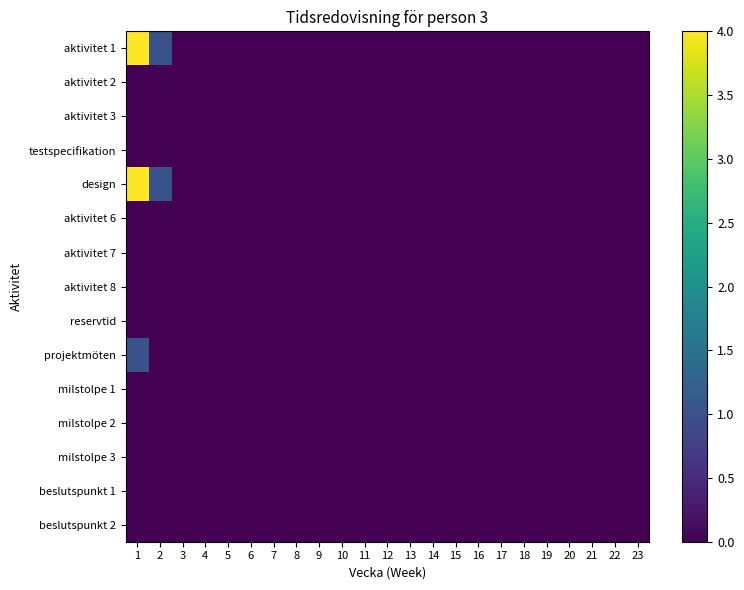

Reading left to right, extract all data points from this chart.

aktivitet 1: 1=4	2=1	3=0	4=0	5=0	6=0	7=0	8=0	9=0	10=0	11=0	12=0	13=0	14=0	15=0	16=0	17=0	18=0	19=0	20=0	21=0	22=0	23=0
aktivitet 2: 1=0	2=0	3=0	4=0	5=0	6=0	7=0	8=0	9=0	10=0	11=0	12=0	13=0	14=0	15=0	16=0	17=0	18=0	19=0	20=0	21=0	22=0	23=0
aktivitet 3: 1=0	2=0	3=0	4=0	5=0	6=0	7=0	8=0	9=0	10=0	11=0	12=0	13=0	14=0	15=0	16=0	17=0	18=0	19=0	20=0	21=0	22=0	23=0
testspecifikation: 1=0	2=0	3=0	4=0	5=0	6=0	7=0	8=0	9=0	10=0	11=0	12=0	13=0	14=0	15=0	16=0	17=0	18=0	19=0	20=0	21=0	22=0	23=0
design: 1=4	2=1	3=0	4=0	5=0	6=0	7=0	8=0	9=0	10=0	11=0	12=0	13=0	14=0	15=0	16=0	17=0	18=0	19=0	20=0	21=0	22=0	23=0
aktivitet 6: 1=0	2=0	3=0	4=0	5=0	6=0	7=0	8=0	9=0	10=0	11=0	12=0	13=0	14=0	15=0	16=0	17=0	18=0	19=0	20=0	21=0	22=0	23=0
aktivitet 7: 1=0	2=0	3=0	4=0	5=0	6=0	7=0	8=0	9=0	10=0	11=0	12=0	13=0	14=0	15=0	16=0	17=0	18=0	19=0	20=0	21=0	22=0	23=0
aktivitet 8: 1=0	2=0	3=0	4=0	5=0	6=0	7=0	8=0	9=0	10=0	11=0	12=0	13=0	14=0	15=0	16=0	17=0	18=0	19=0	20=0	21=0	22=0	23=0
reservtid: 1=0	2=0	3=0	4=0	5=0	6=0	7=0	8=0	9=0	10=0	11=0	12=0	13=0	14=0	15=0	16=0	17=0	18=0	19=0	20=0	21=0	22=0	23=0
projektmöten: 1=1	2=0	3=0	4=0	5=0	6=0	7=0	8=0	9=0	10=0	11=0	12=0	13=0	14=0	15=0	16=0	17=0	18=0	19=0	20=0	21=0	22=0	23=0
milstolpe 1: 1=0	2=0	3=0	4=0	5=0	6=0	7=0	8=0	9=0	10=0	11=0	12=0	13=0	14=0	15=0	16=0	17=0	18=0	19=0	20=0	21=0	22=0	23=0
milstolpe 2: 1=0	2=0	3=0	4=0	5=0	6=0	7=0	8=0	9=0	10=0	11=0	12=0	13=0	14=0	15=0	16=0	17=0	18=0	19=0	20=0	21=0	22=0	23=0
milstolpe 3: 1=0	2=0	3=0	4=0	5=0	6=0	7=0	8=0	9=0	10=0	11=0	12=0	13=0	14=0	15=0	16=0	17=0	18=0	19=0	20=0	21=0	22=0	23=0
beslutspunkt 1: 1=0	2=0	3=0	4=0	5=0	6=0	7=0	8=0	9=0	10=0	11=0	12=0	13=0	14=0	15=0	16=0	17=0	18=0	19=0	20=0	21=0	22=0	23=0
beslutspunkt 2: 1=0	2=0	3=0	4=0	5=0	6=0	7=0	8=0	9=0	10=0	11=0	12=0	13=0	14=0	15=0	16=0	17=0	18=0	19=0	20=0	21=0	22=0	23=0